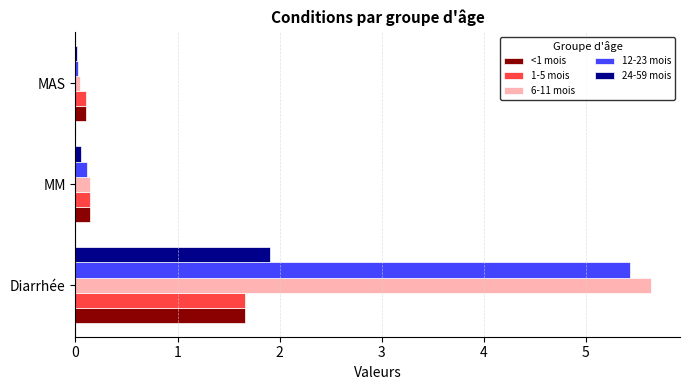

Which series has the widest spread of values?

6-11 mois